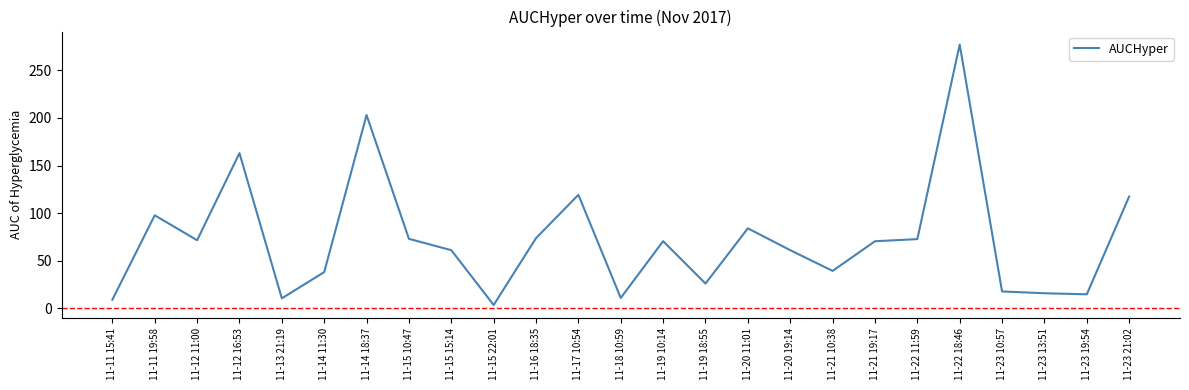

Does the chart display data point markers on the line(s)?

No